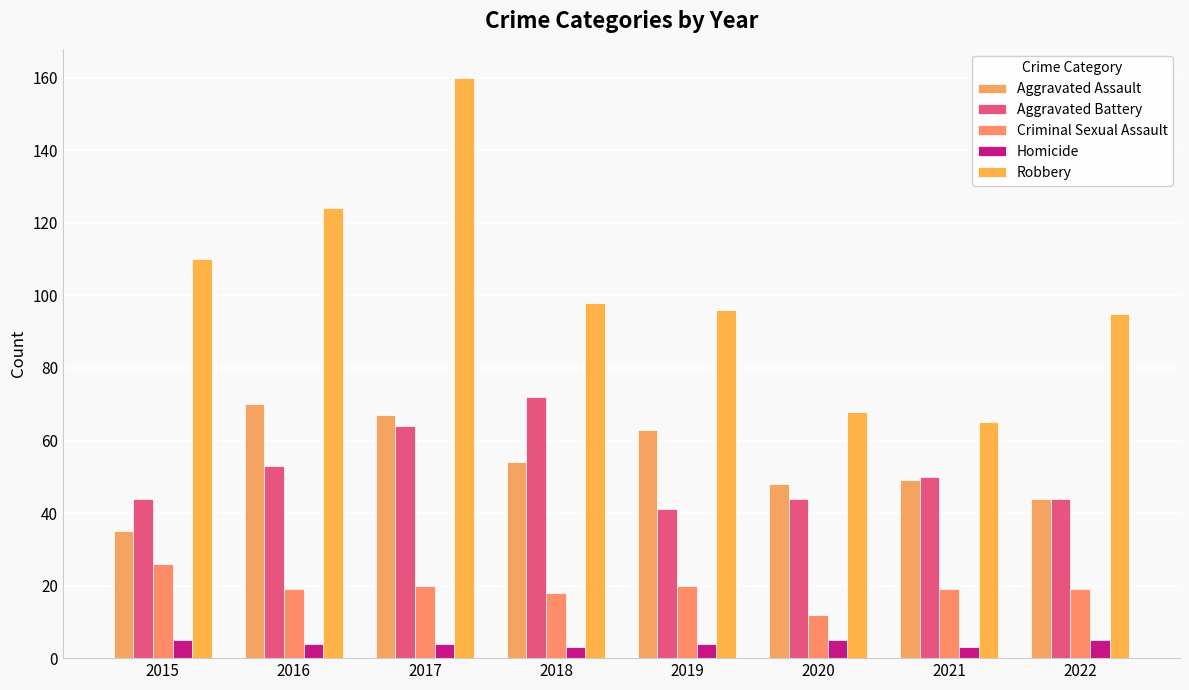

At which label does Aggravated Battery first exceed 50?

2016